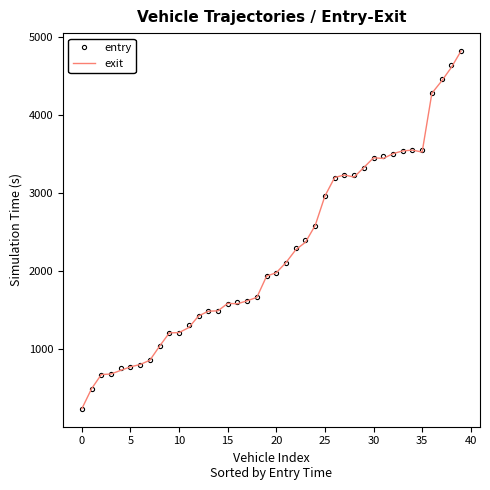

What is the minimum value for entry?

239.5